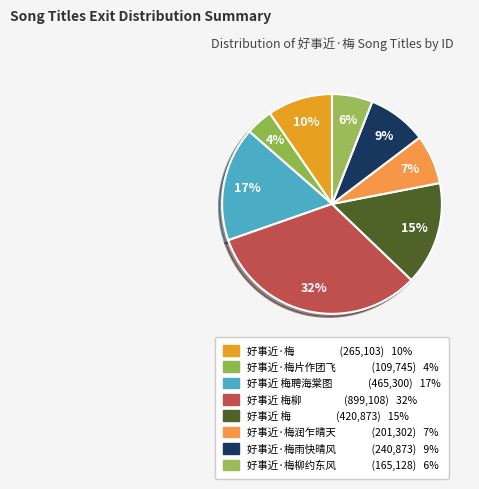

Does any single category account for the majority?

No